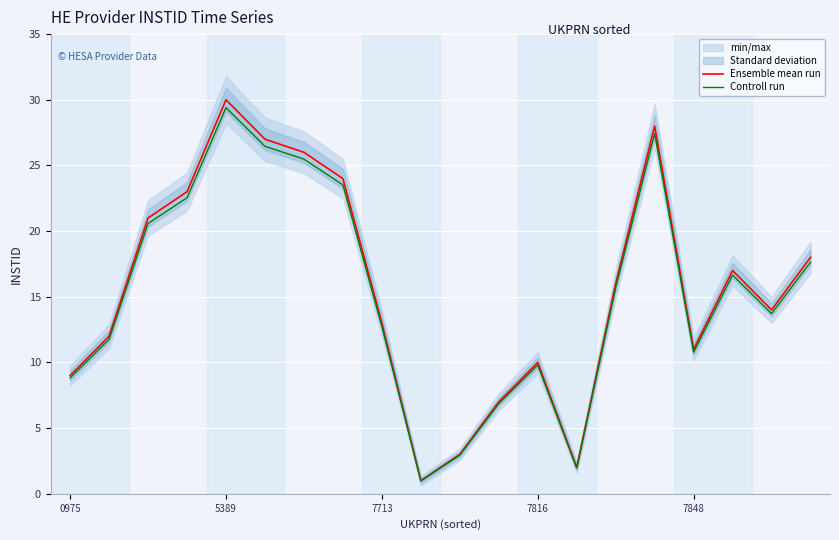

True or false: Ensemble mean run and Controll run intersect in this chart.

False